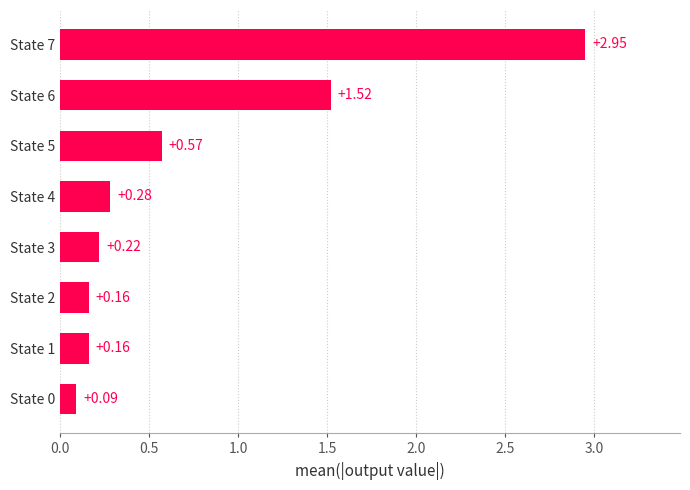

Which has a higher value, State 0 or State 6?

State 6